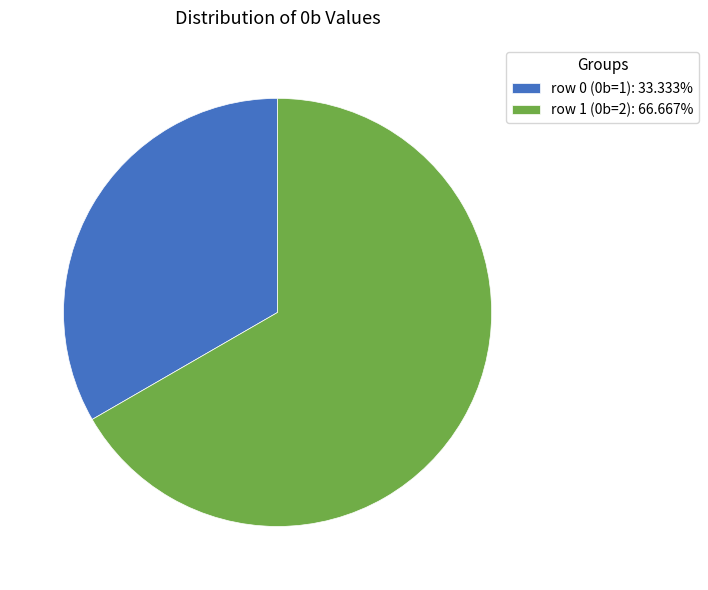

What is the ratio of the value at row 1 (0b=2): 66.667% to the value at row 0 (0b=1): 33.333%?

2.0